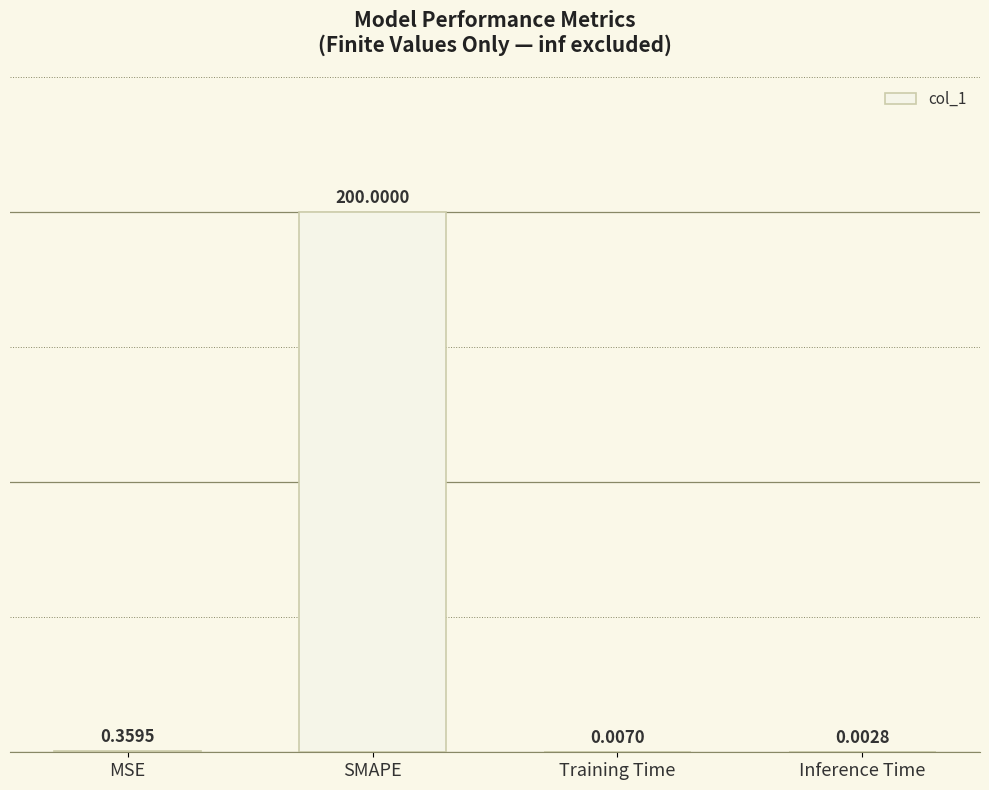

Which category has the highest value across all series?

SMAPE